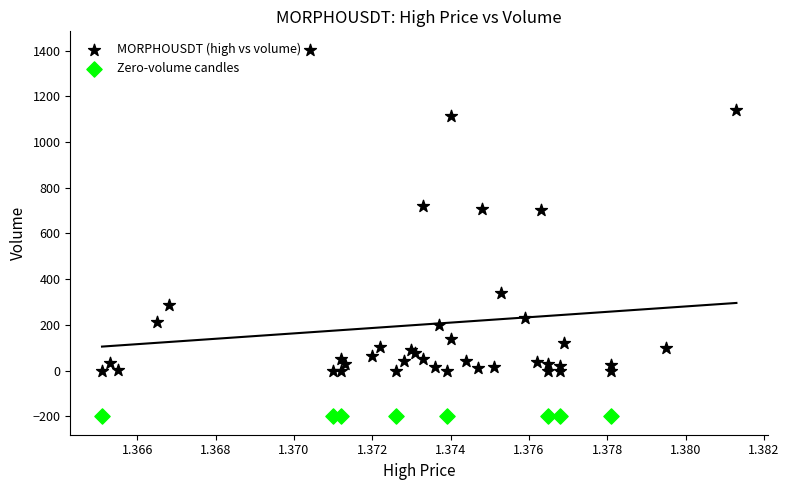

Which series reaches the maximum Y coordinate?

MORPHOUSDT (high vs volume)